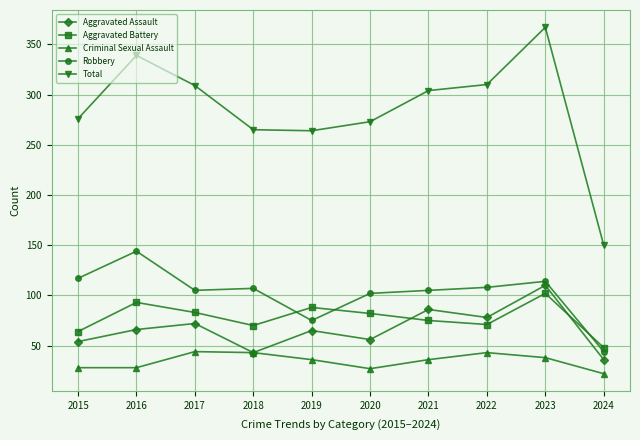

How many categories are shown in the chart?

10